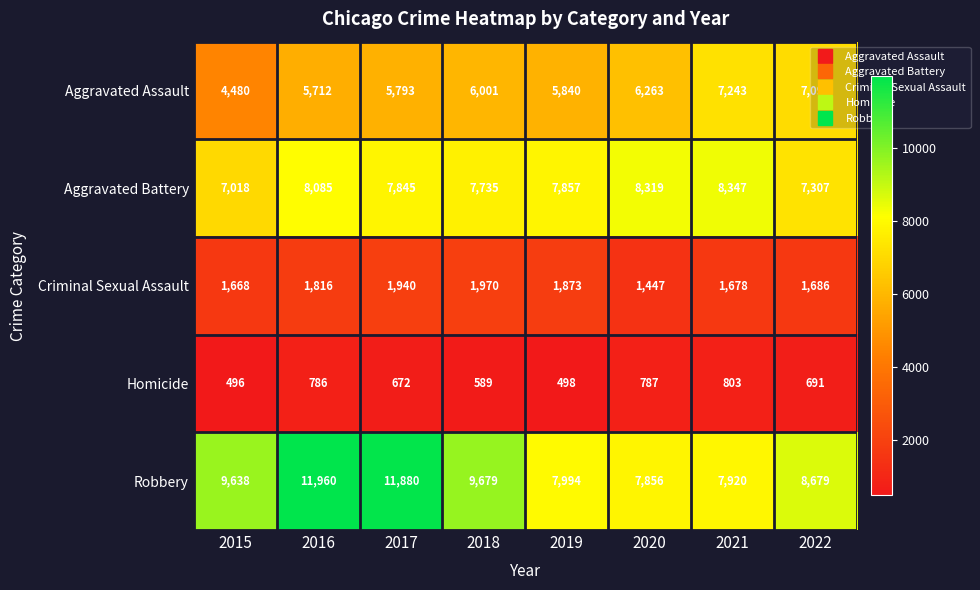

What is the lowest value of the Robbery series?

7856